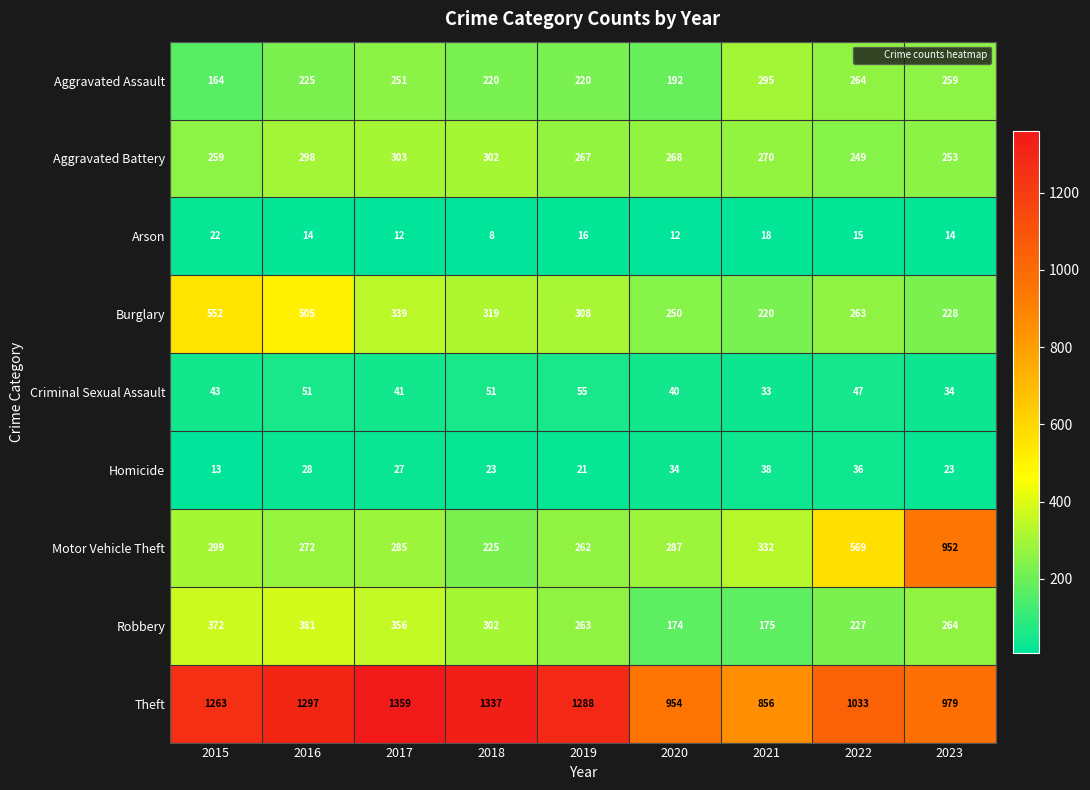

How many data points does each series have?

9